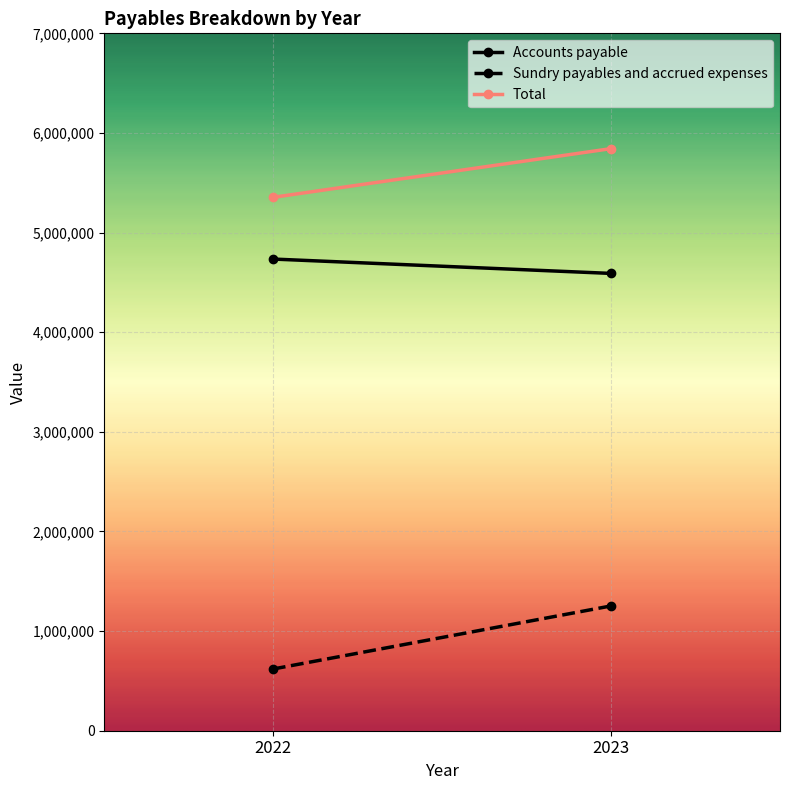

Is this an area chart (filled region under the line)?

No